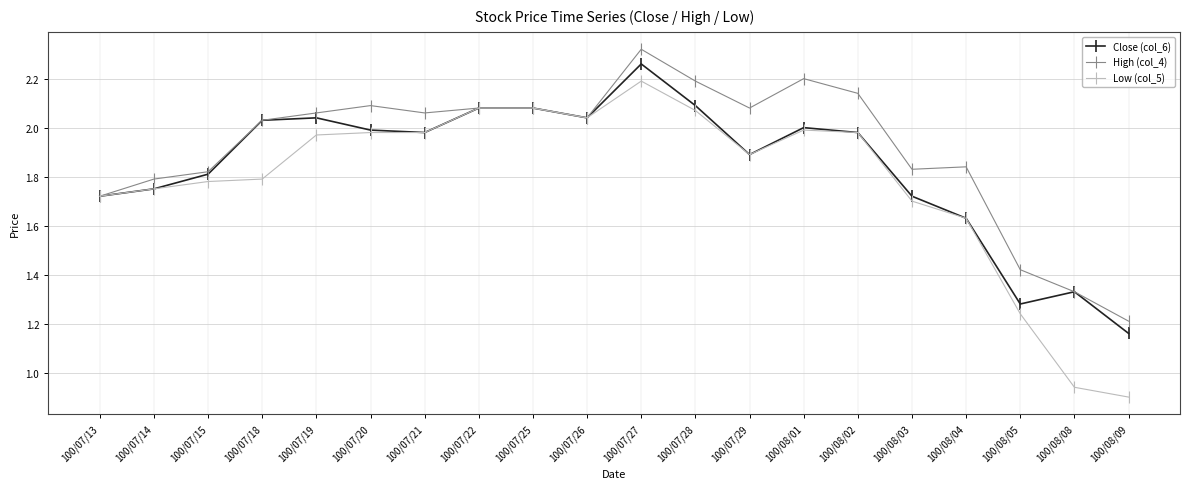

How many distinct data groups are displayed?

3